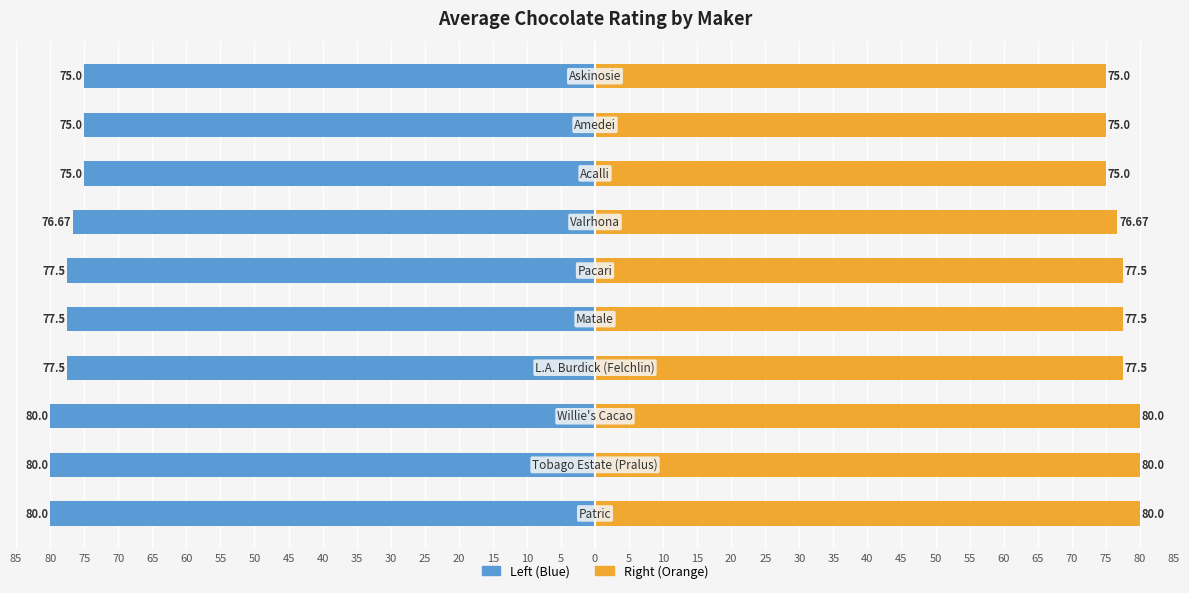

Reading left to right, what are all the values shown in this chart?

Rating (Left): 85=-80.0	80=-80.0	75=-80.0	70=-77.5	65=-77.5	60=-77.5	55=-76.7	50=-75.0	45=-75.0	40=-75.0
Rating (Right): 85=80.0	80=80.0	75=80.0	70=77.5	65=77.5	60=77.5	55=76.7	50=75.0	45=75.0	40=75.0